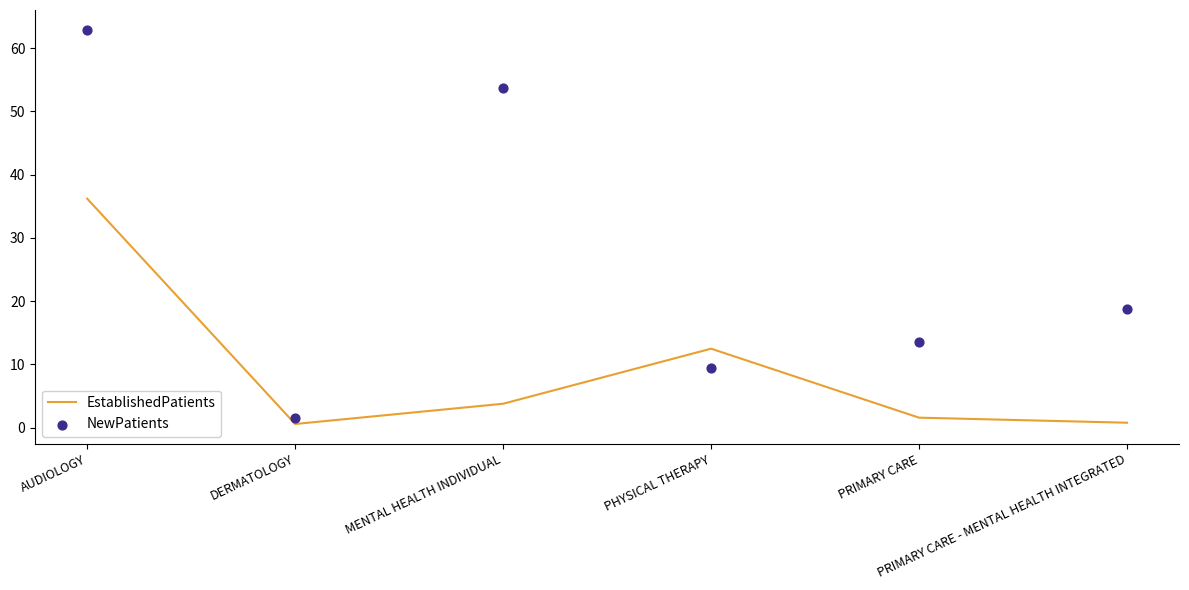

Which series contains the lowest Y value?

EstablishedPatients